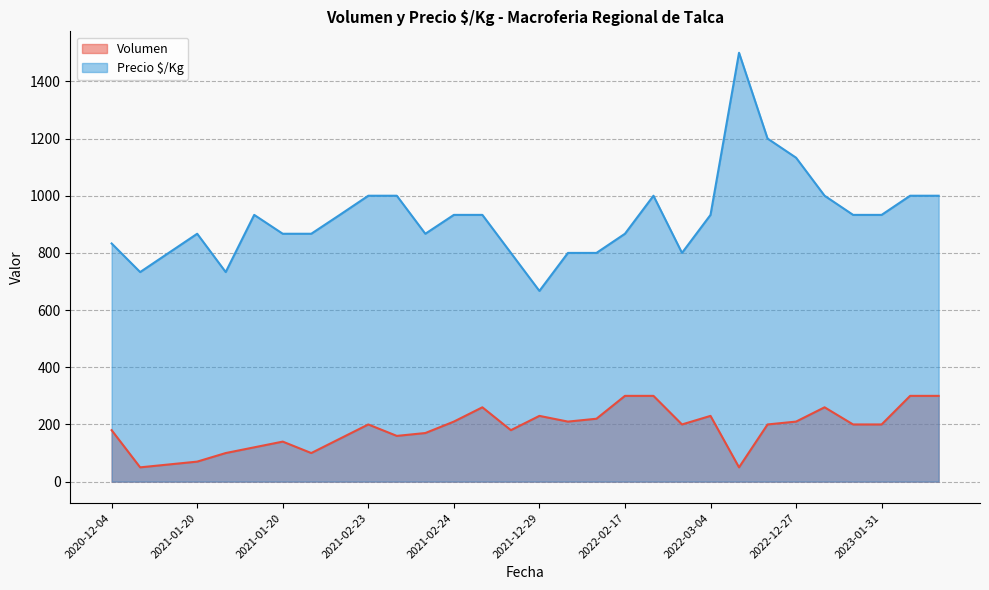

What is the difference between the maximum and second lowest values in the Precio $/Kg series?

767